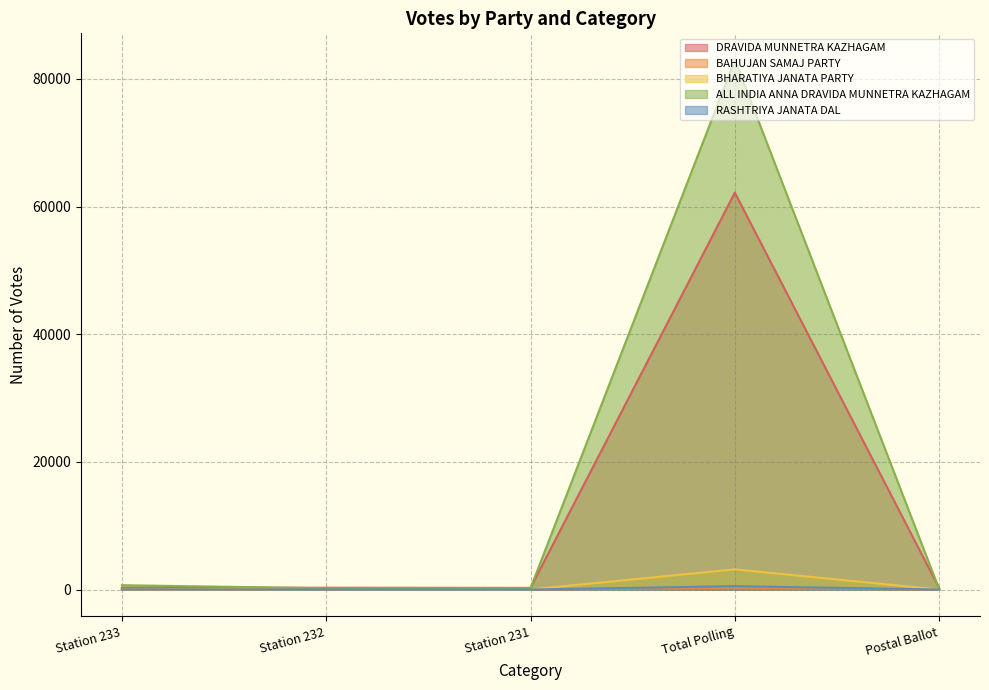

List the series in order of their peak value, lowest first.

BAHUJAN SAMAJ PARTY, RASHTRIYA JANATA DAL, BHARATIYA JANATA PARTY, DRAVIDA MUNNETRA KAZHAGAM, ALL INDIA ANNA DRAVIDA MUNNETRA KAZHAGAM